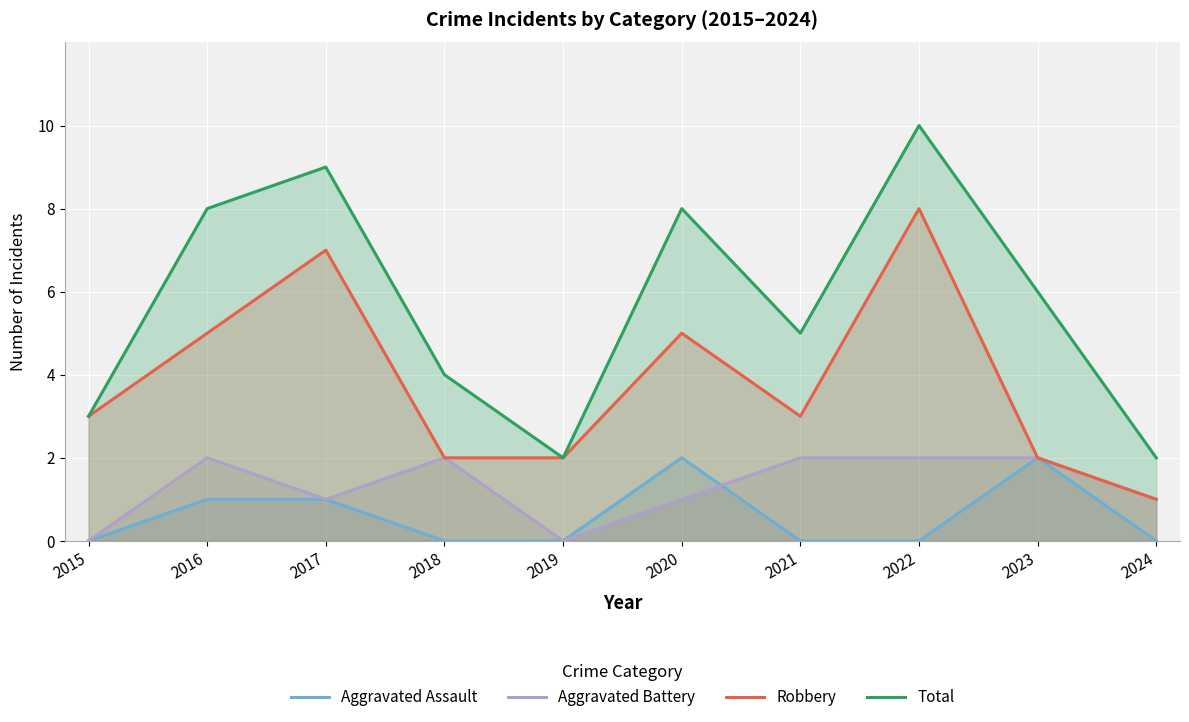

Count the number of categories in the chart.

10